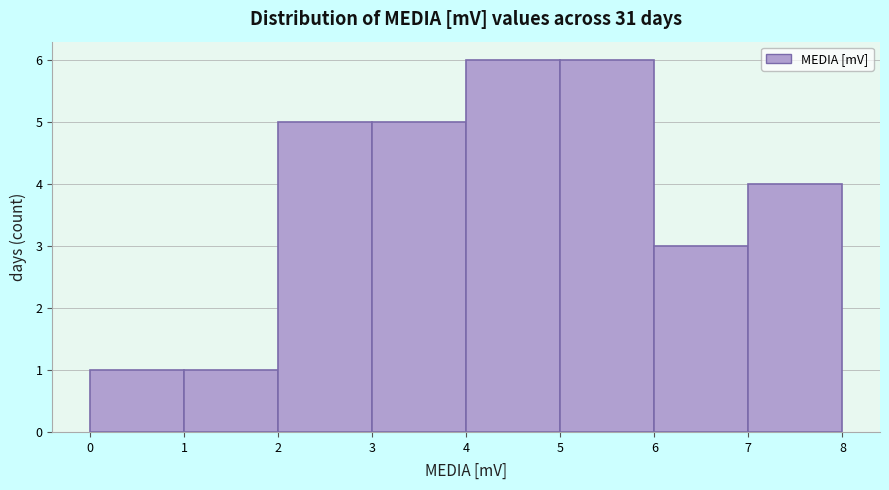

Reading left to right, list every bar in this chart as the range it spans on the x-axis followed by its height. The values are not printed on the chart, so give them approximately, as read against the axis.

0 to 1: 1
1 to 2: 1
2 to 3: 5
3 to 4: 5
4 to 5: 6
5 to 6: 6
6 to 7: 3
7 to 8: 4